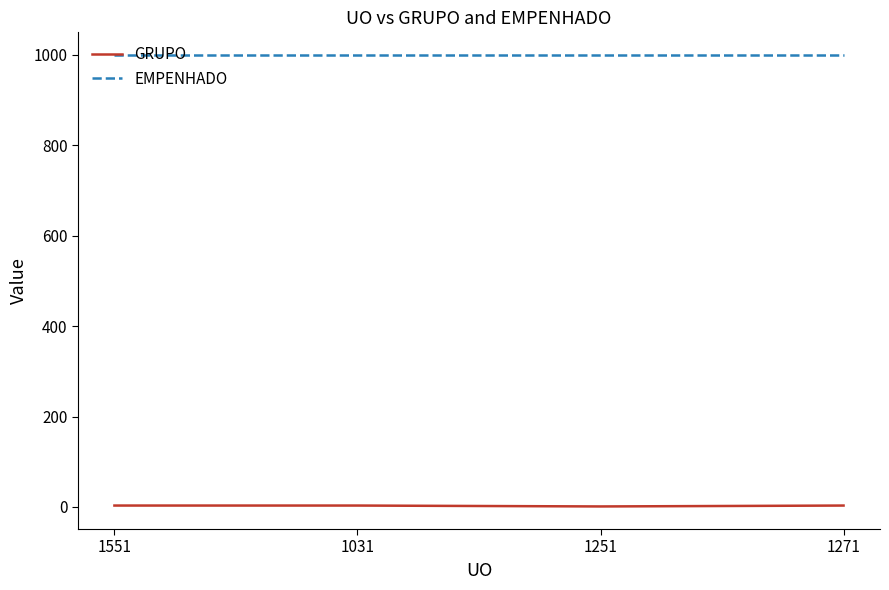

The value of EMPENHADO at 1251 is 212. True or false?

False